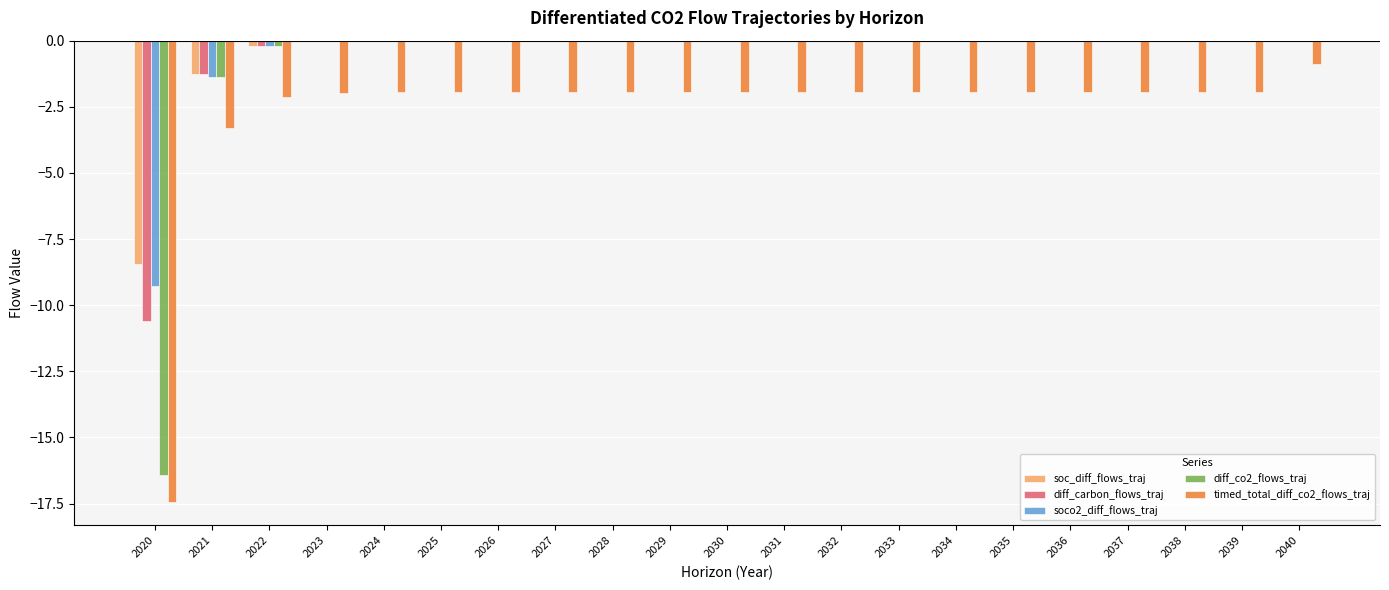

What is the spread (max minus min) of values at 2029?

1.9